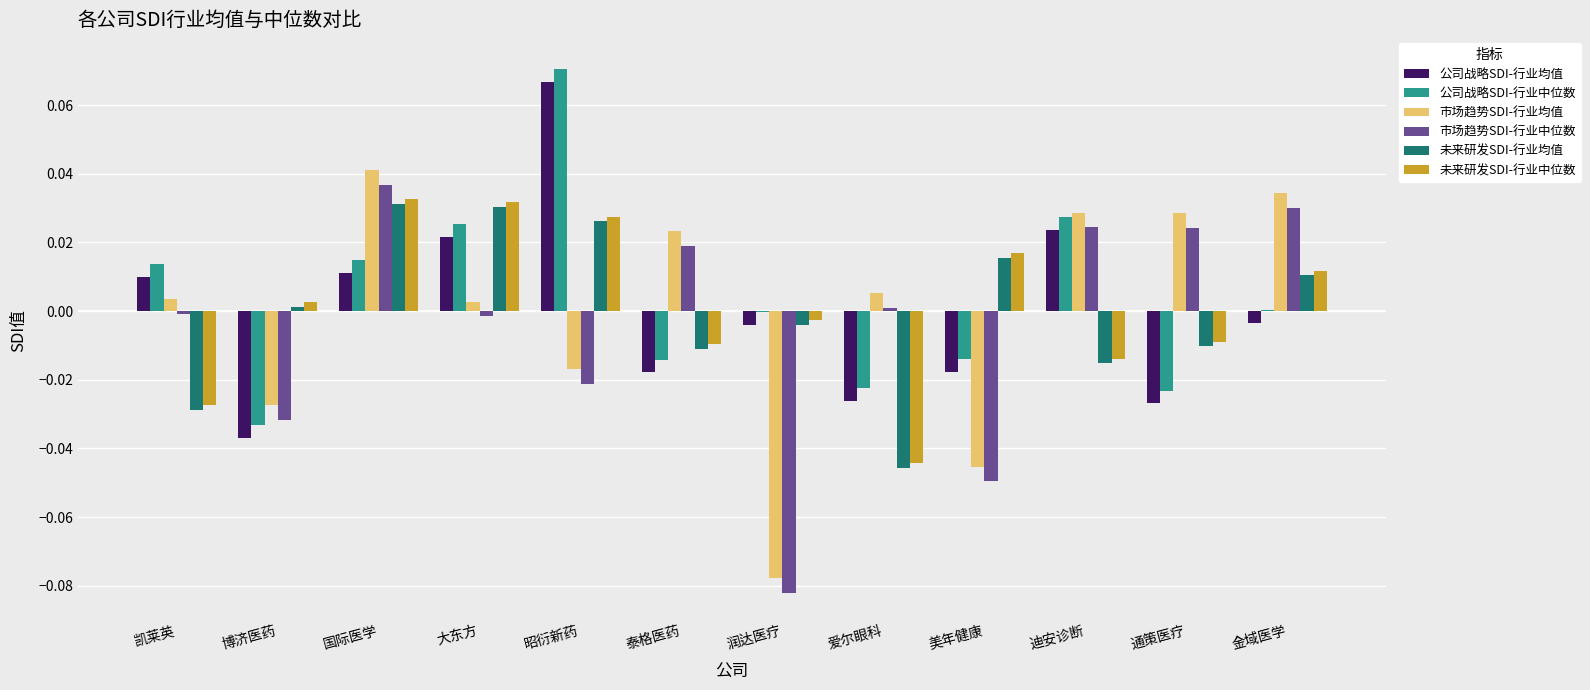

Is it true that 未来研发SDI-行业均值 equals -0.0 at 爱尔眼科?

True